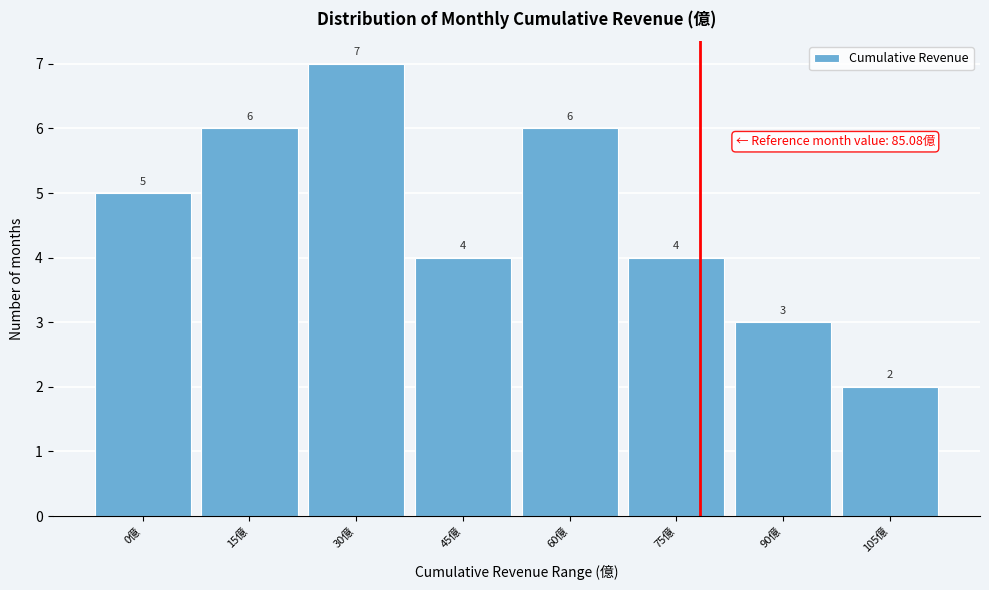

Reading right to left, list all the values displayed in this chart.

105億=2	90億=3	75億=4	60億=6	45億=4	30億=7	15億=6	0億=5